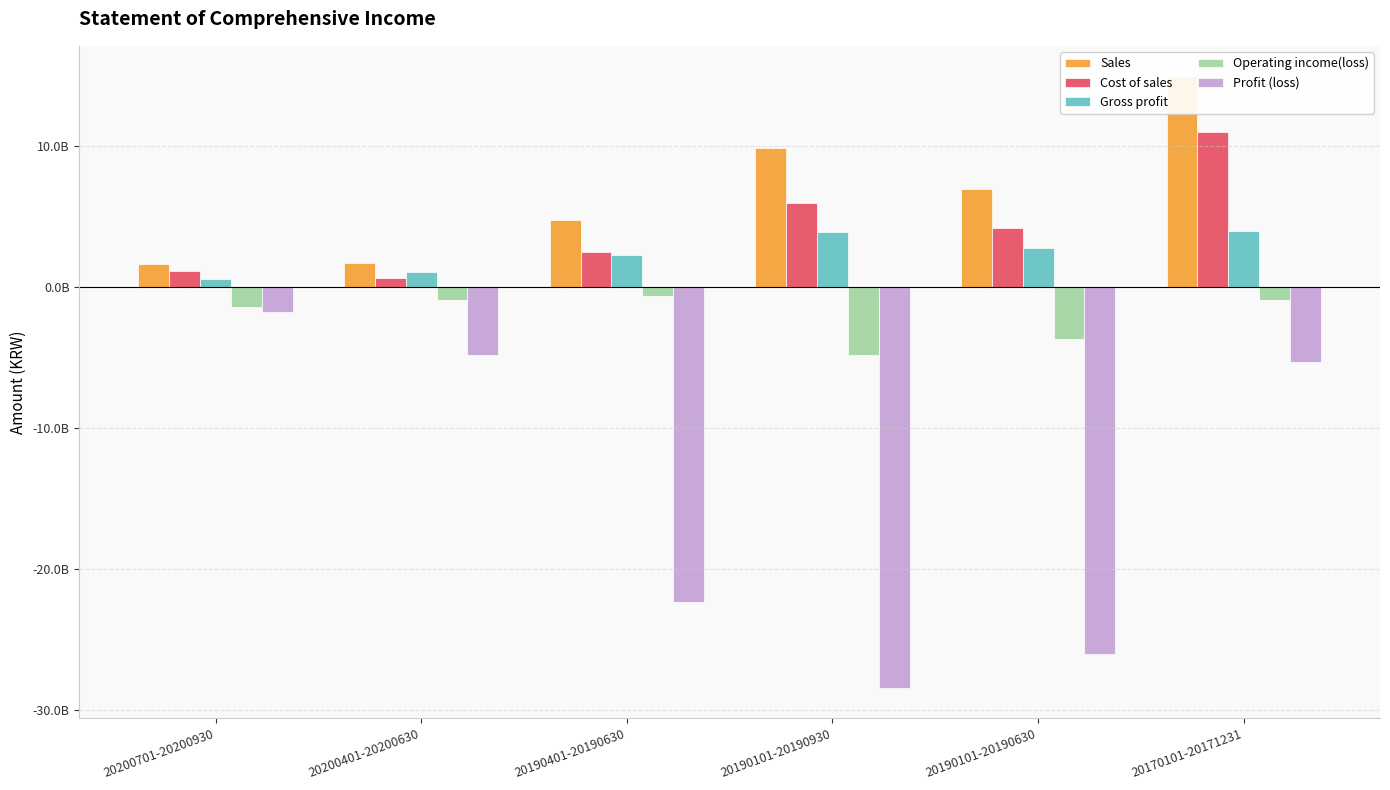

True or false: Profit (loss) has a value of -4834423921 at 20200401-20200630.

True